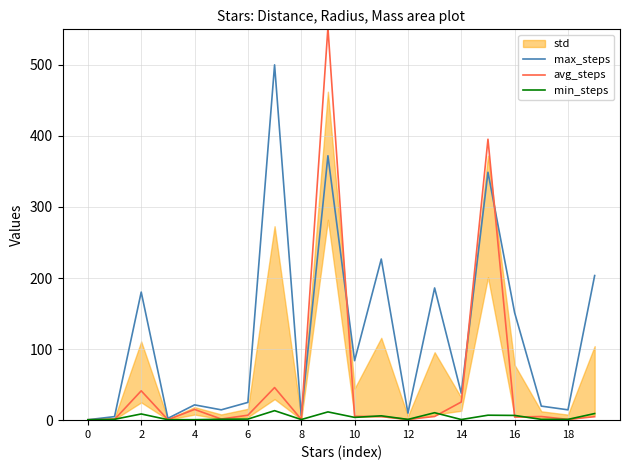

What is the highest value of the max_steps series?

500.0